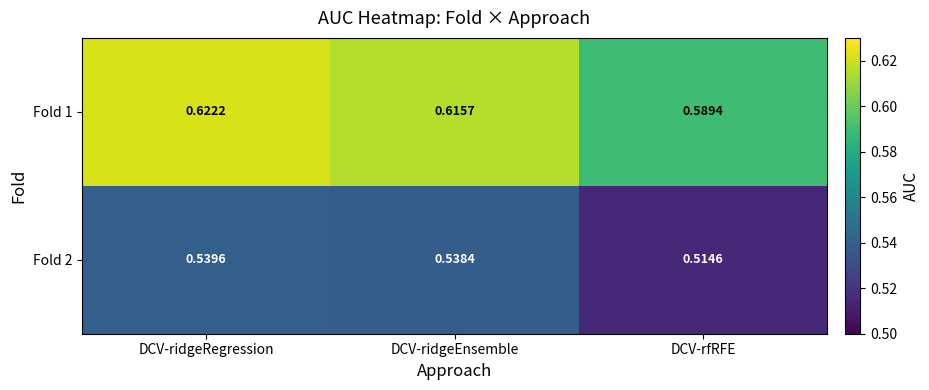

Rank the categories by Fold 2 value from lowest to highest.

DCV-rfRFE, DCV-ridgeEnsemble, DCV-ridgeRegression